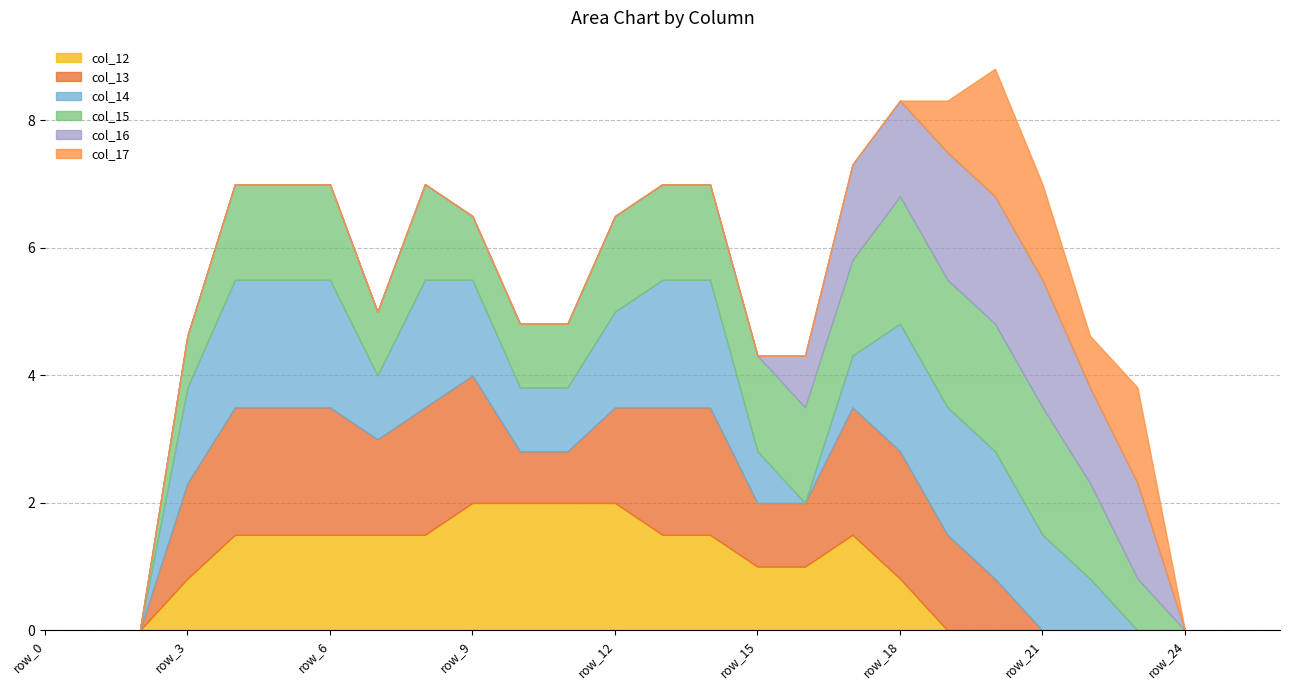

How many positive values does the col_13 series have?

18